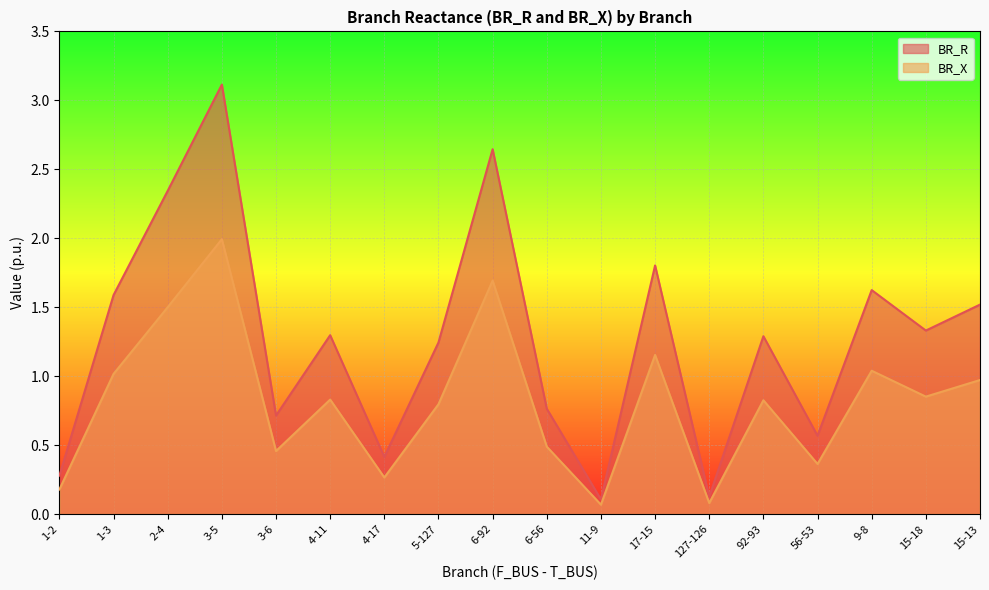

In BR_R, how many points are lower than both neighbors (excluding endpoints)?

6